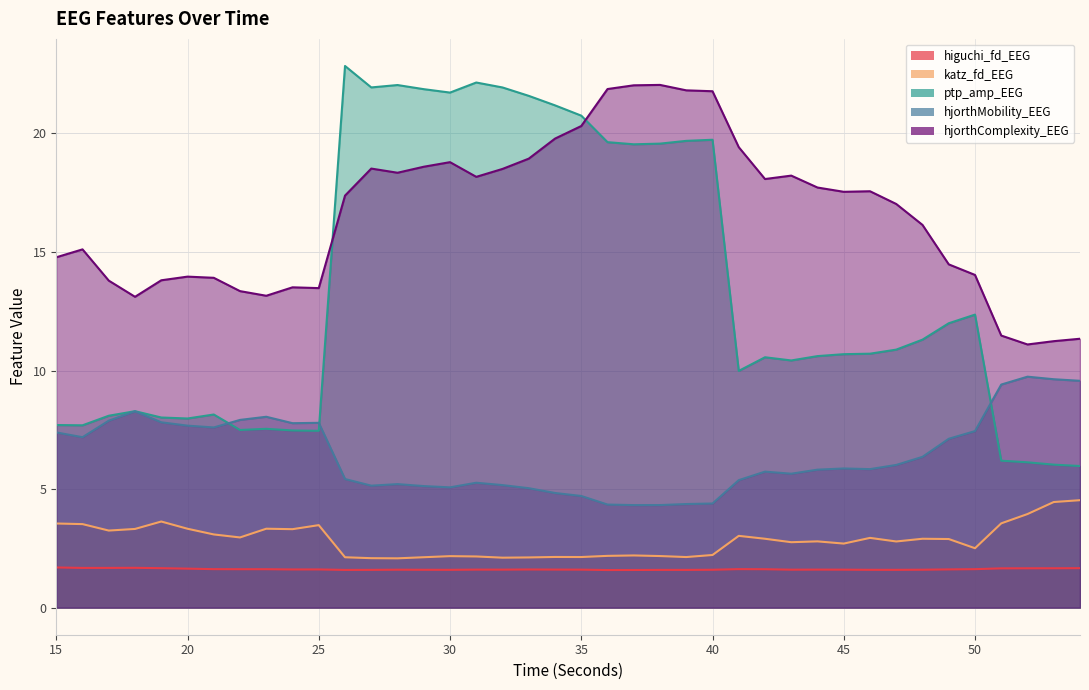

Where does the hjorthComplexity_EEG series first go above 17?

26